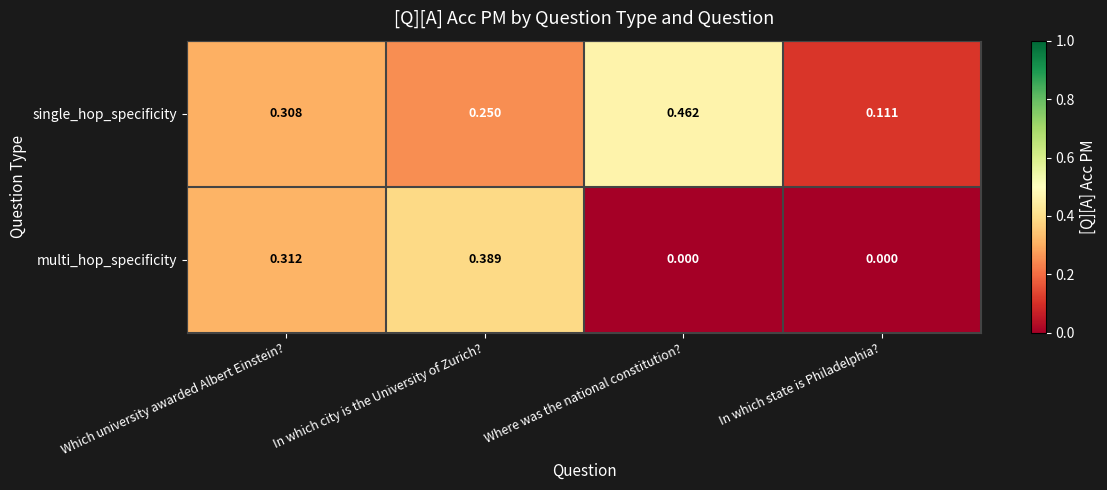

Which label corresponds to the largest value in the chart?

Where was the national constitution?